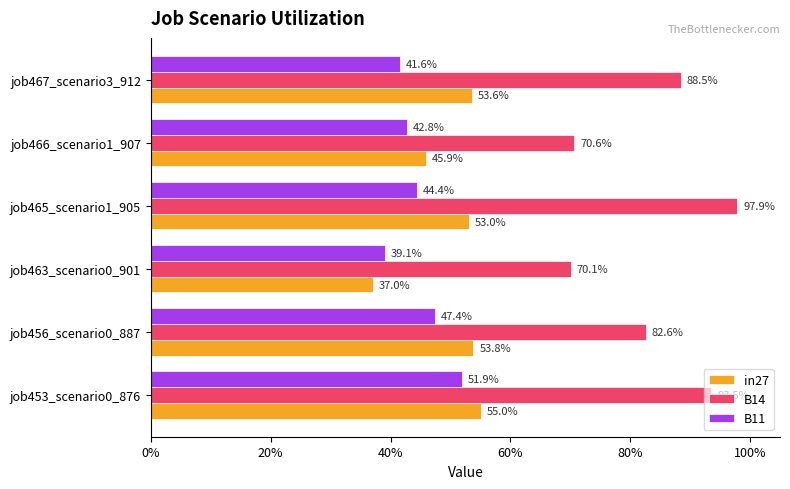

What is the label of the 5th bar from the right?

job456_scenario0_887